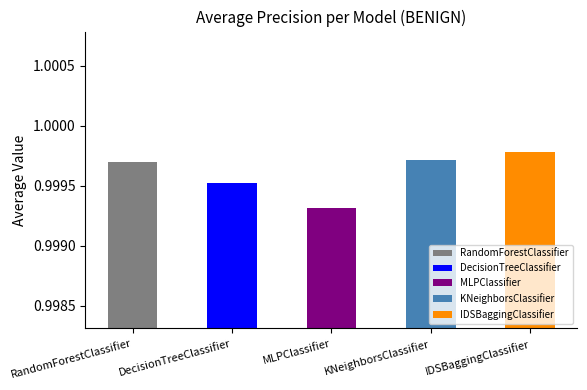

What is the sum of the values at DecisionTreeClassifier and RandomForestClassifier?

2.0